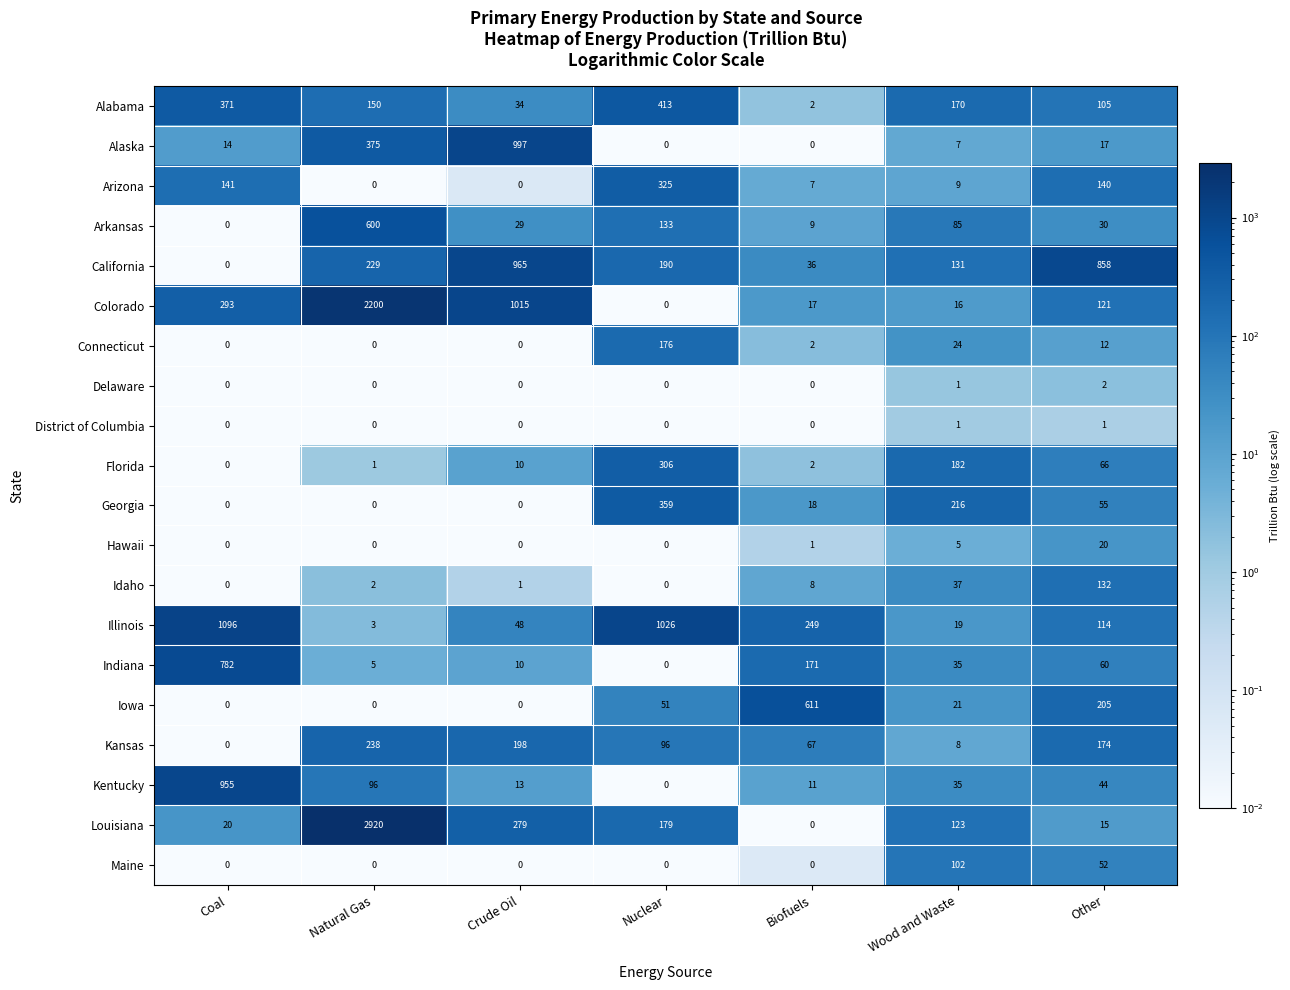

Is it true that Iowa equals 94 at Other?

False